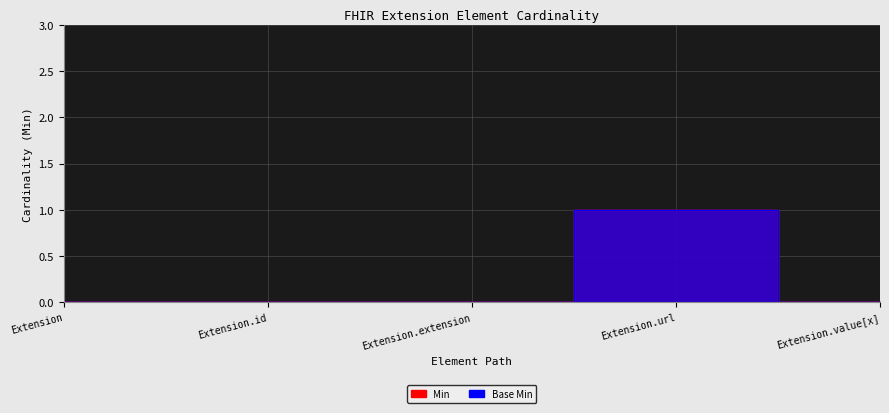

True or false: Min and Base Min intersect in this chart.

False